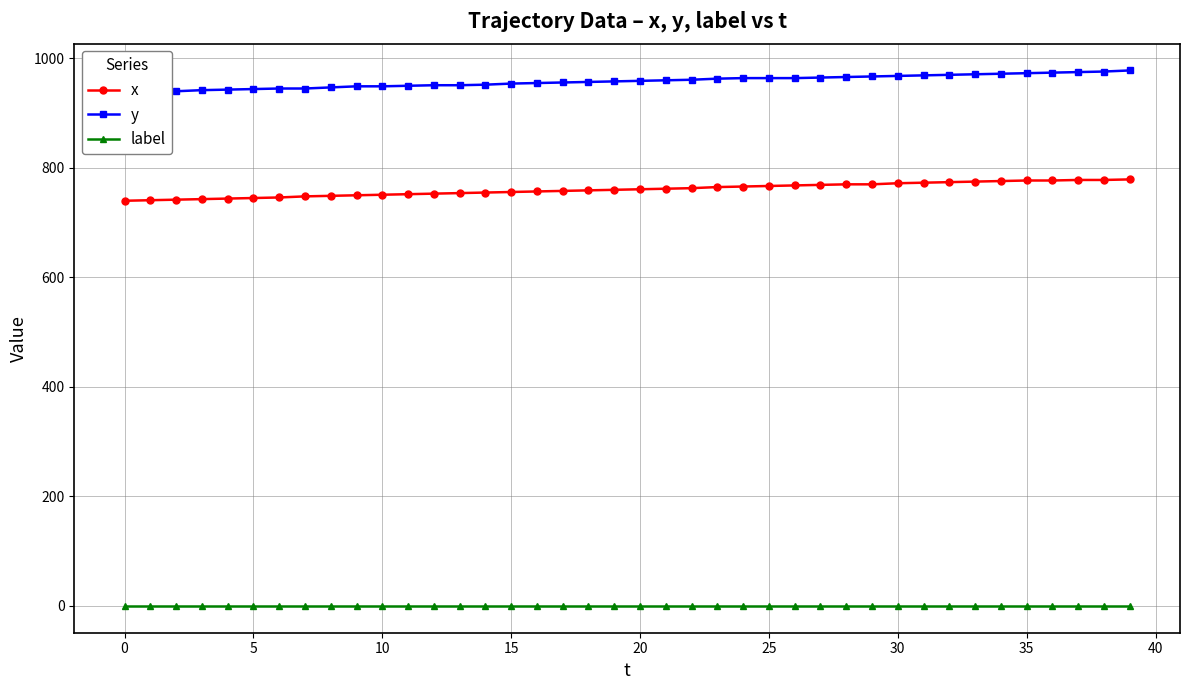

What is the highest value of the x series?

779